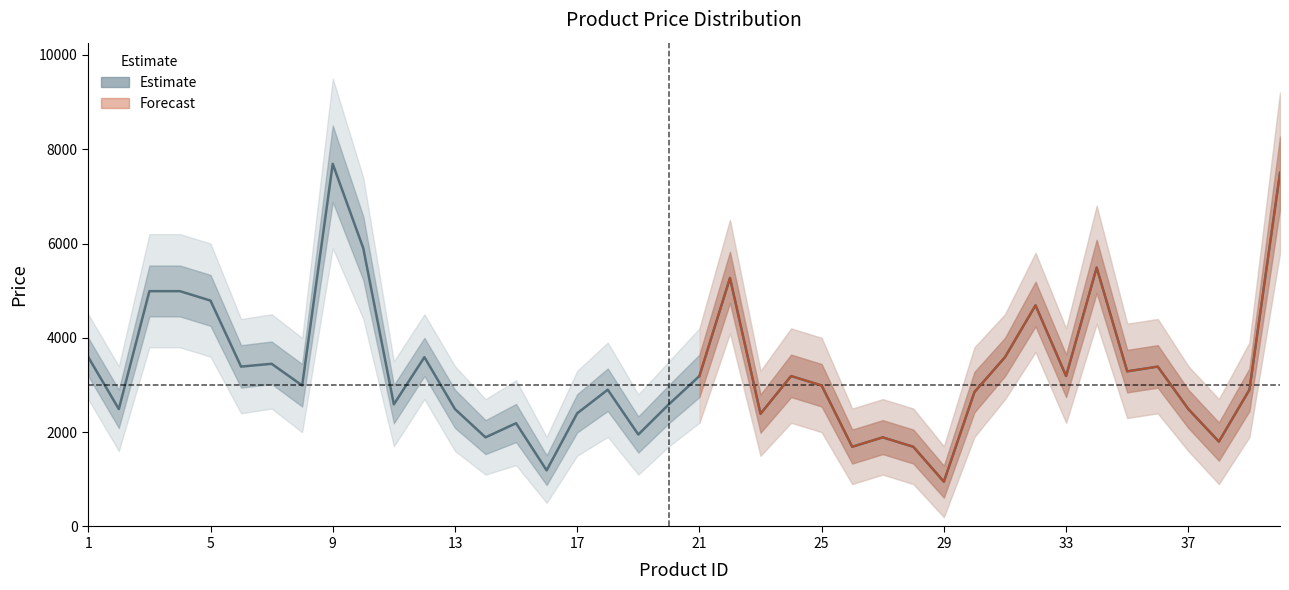

True or false: price and price_upper intersect in this chart.

False